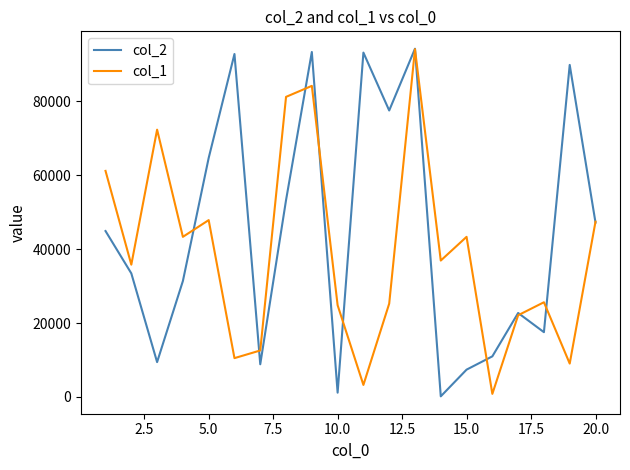

Rank the series by their average value, from lowest to highest.

col_1, col_2